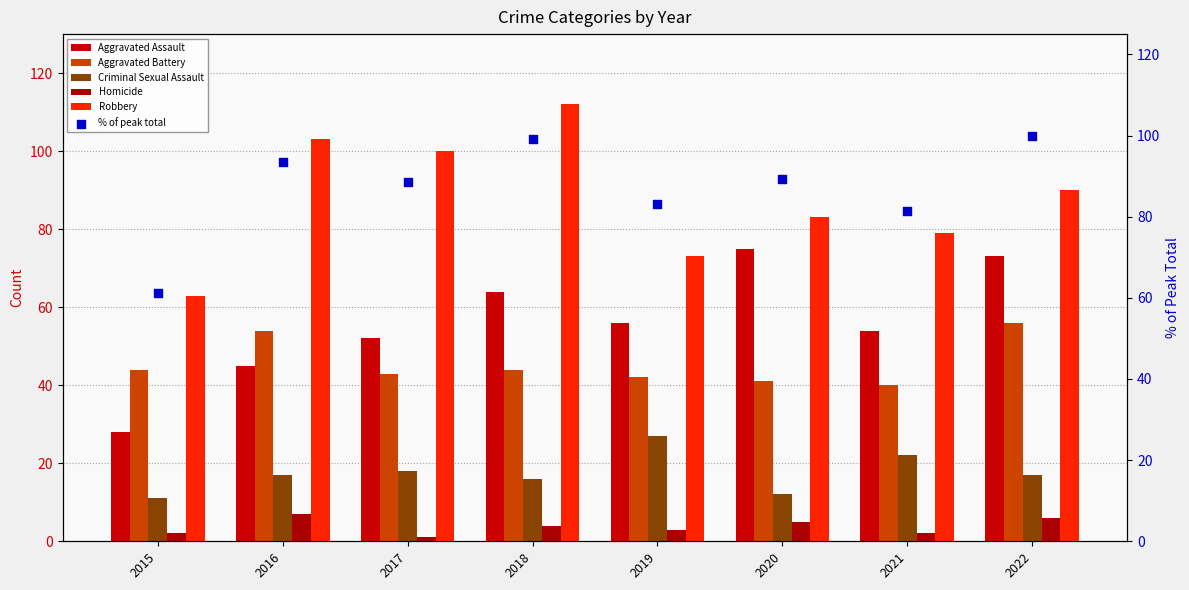

Which series has the widest spread of Y values?

Robbery